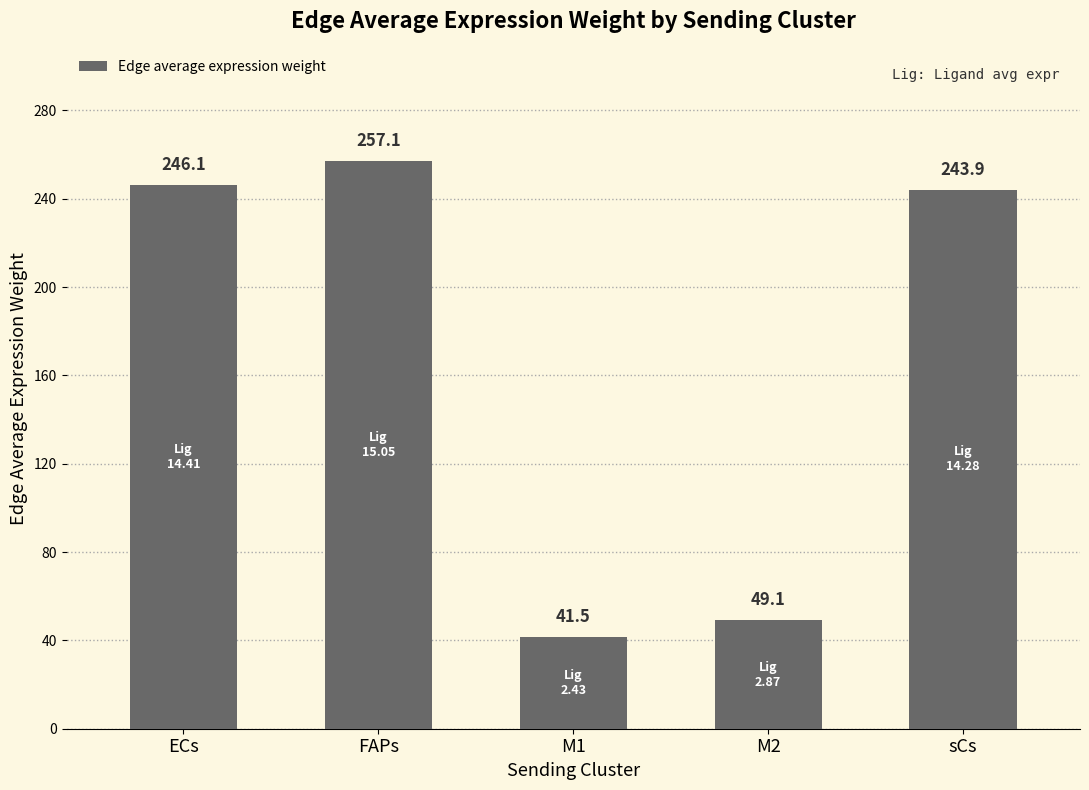

Reading left to right, list all the values displayed in this chart.

246.1	257.1	41.5	49.1	243.9